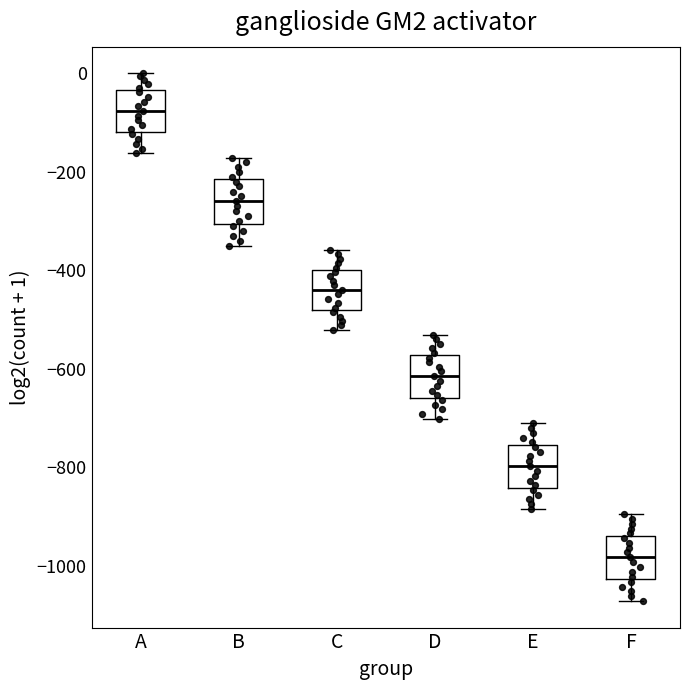

Reading left to right, transcribe this box plot: for each box, give where its median line is, the range the box spans, and where its two whiskers end, as read against the y-axis. The values are not printed on the chart, so give them approximately, as read against the axis.

A: median -80, box -120 to -40, whiskers -160 to 0
B: median -260, box -300 to -220, whiskers -340 to -180
C: median -440, box -480 to -400, whiskers -520 to -360
D: median -620, box -660 to -580, whiskers -700 to -540
E: median -800, box -840 to -760, whiskers -880 to -720
F: median -980, box -1020 to -940, whiskers -1080 to -900